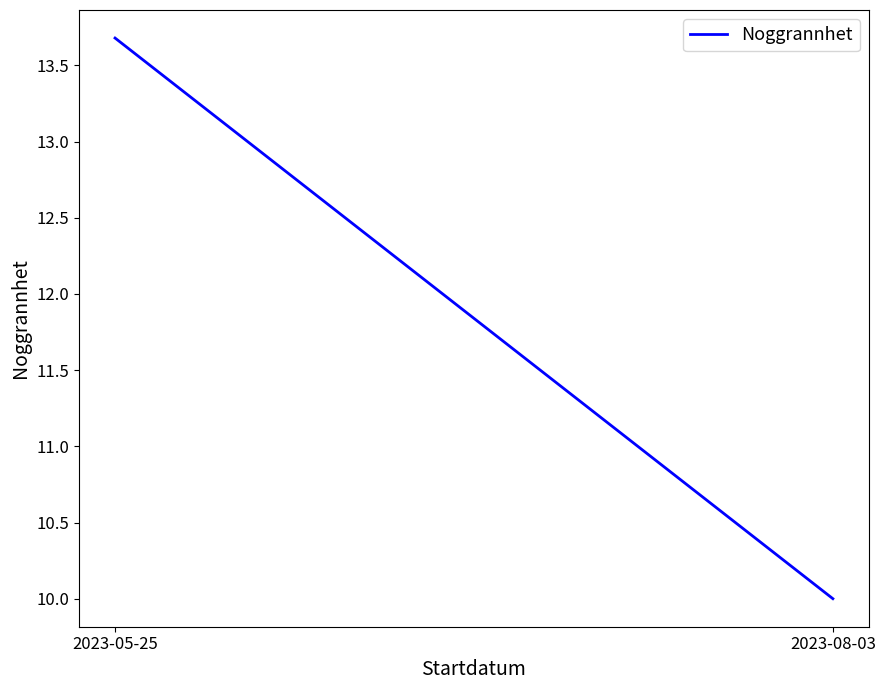

True or false: the data shows 2.3 at 2023-08-03.

False